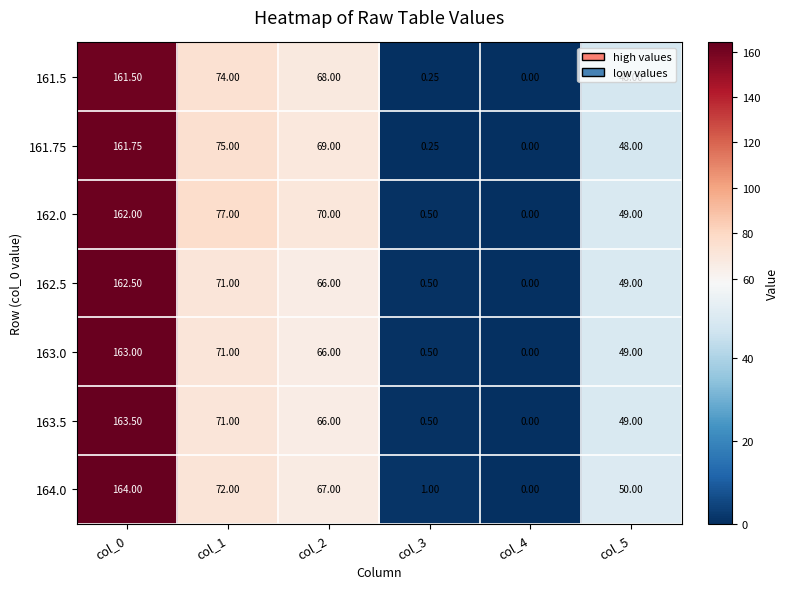

Is the value of 161.5 at col_3 greater than the value of 162.5 at col_5?

No